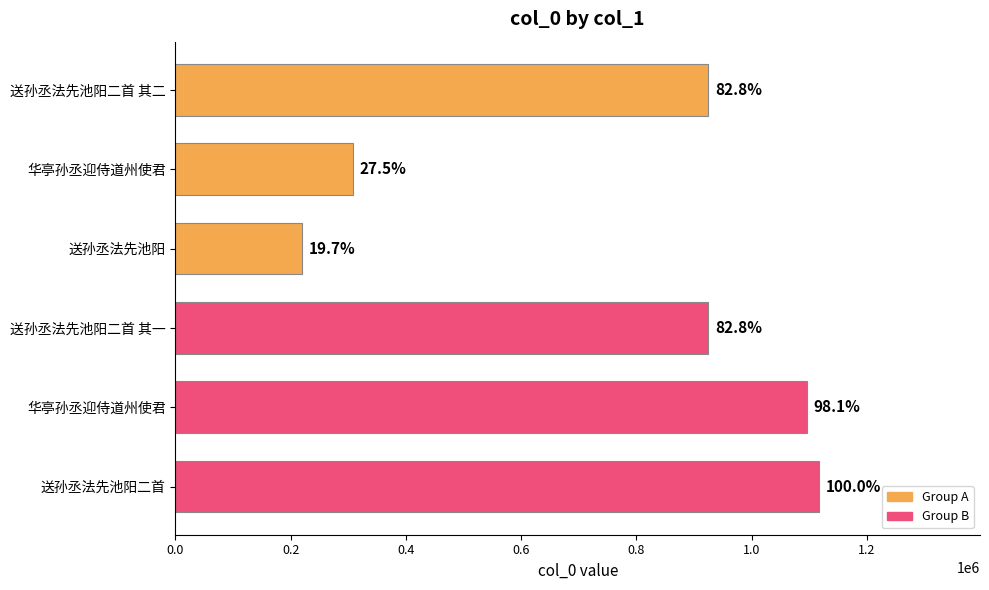

How many bars are there in total?

6